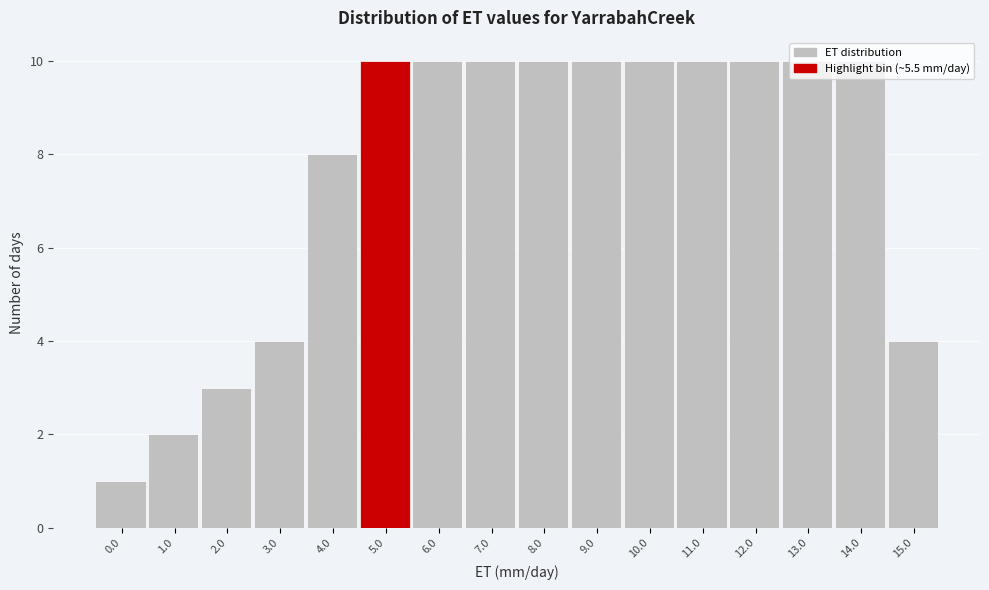

True or false: the data shows 10 at 5.0.

True